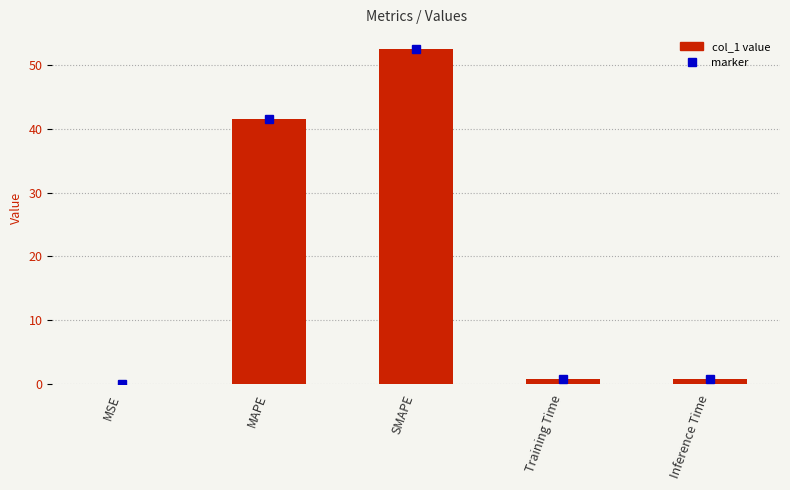

Which has a higher value, Training Time or MAPE?

MAPE